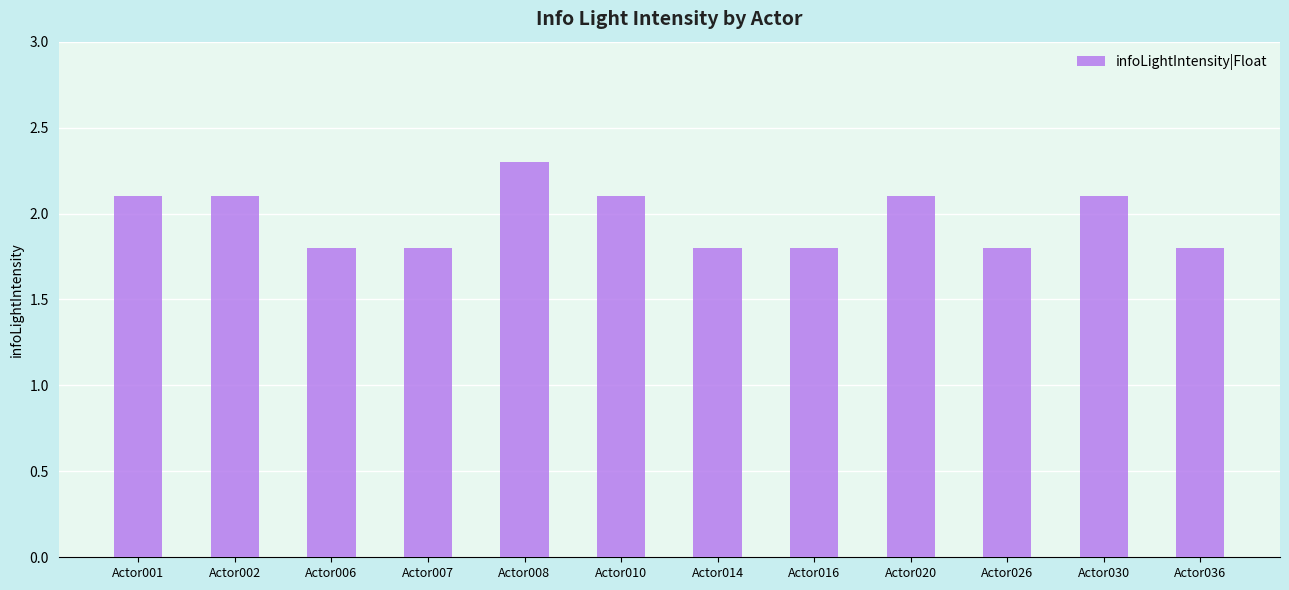

What is the average value?

2.0